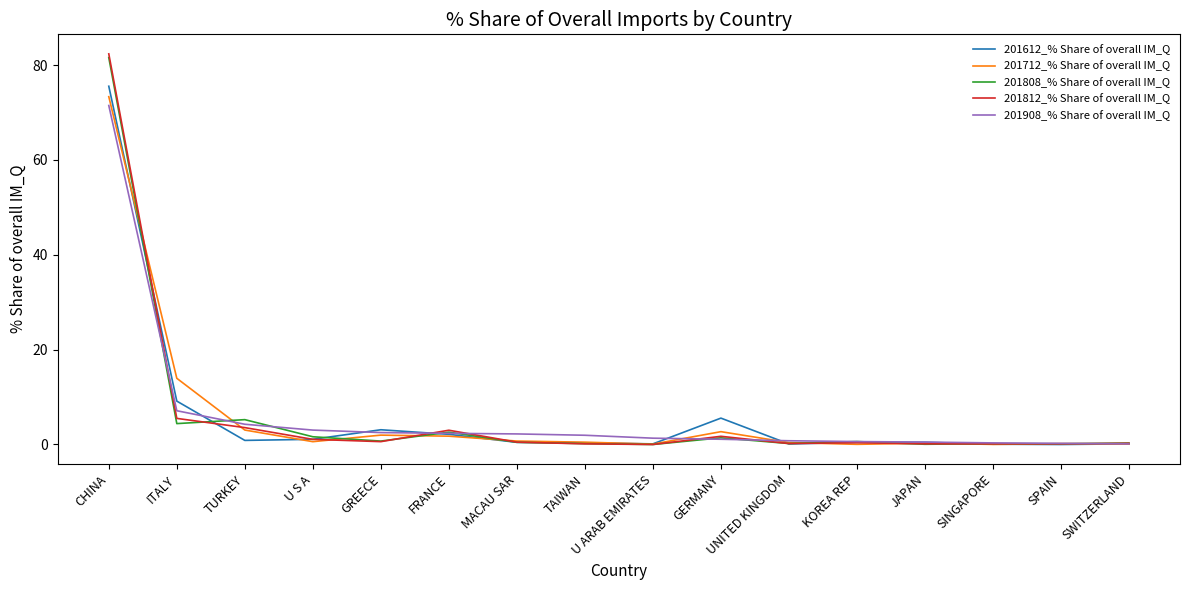

At which label does 201808_% Share of overall IM_Q reach its peak?

CHINA